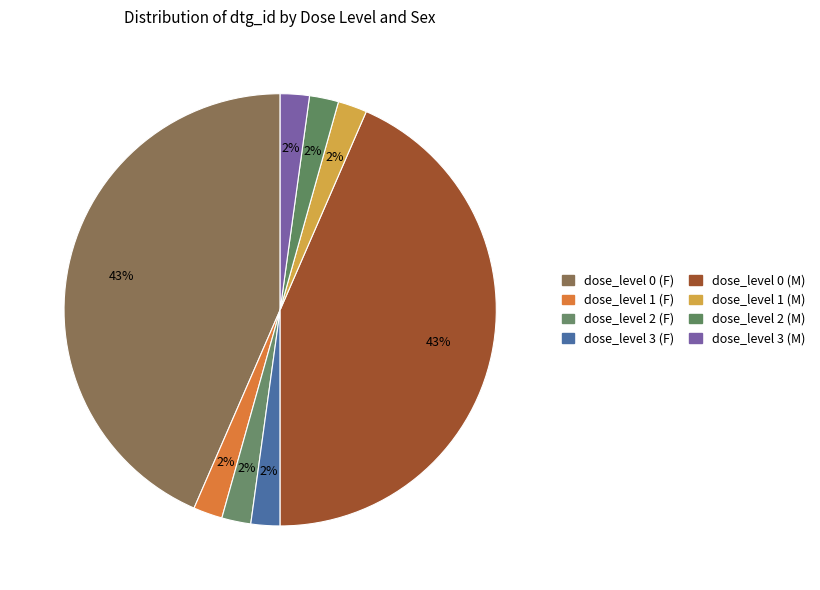

How many slices are in this pie chart?

8